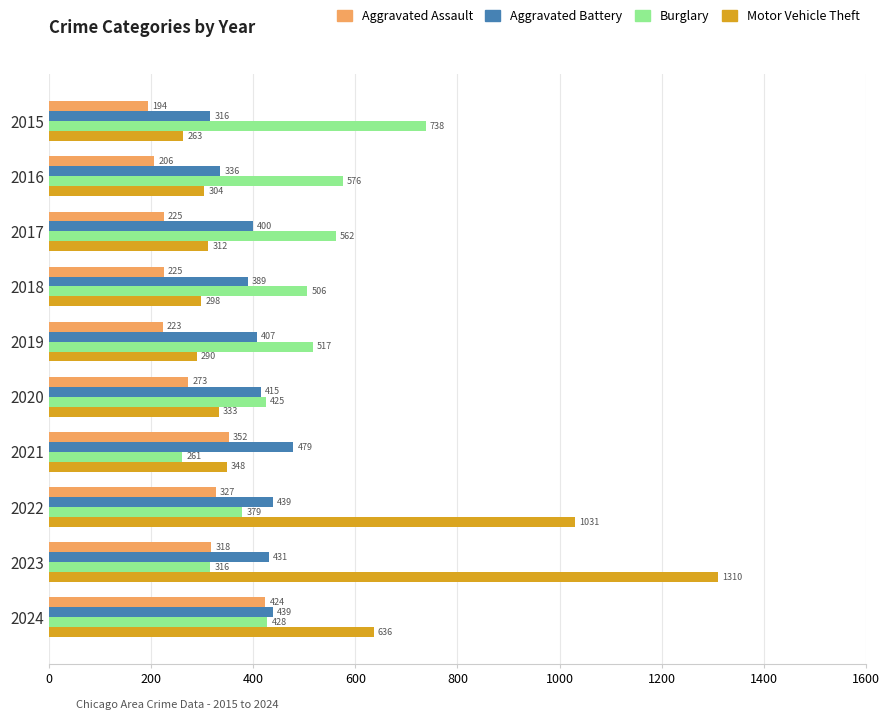

At which label does Burglary reach its minimum?

2021